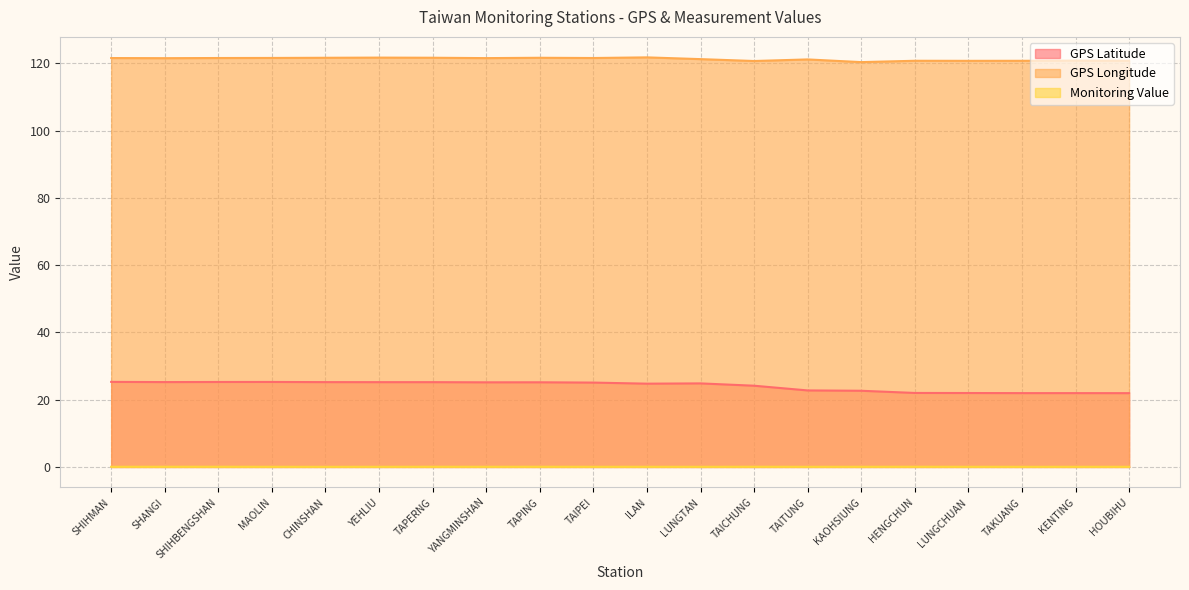

How many series are shown in this chart?

3